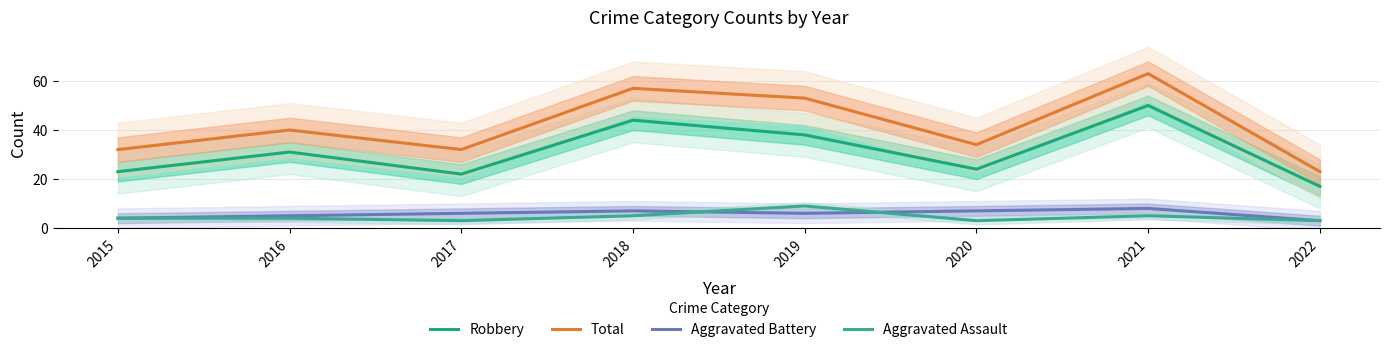

Is it true that Aggravated Battery equals 8 at 2019?

False